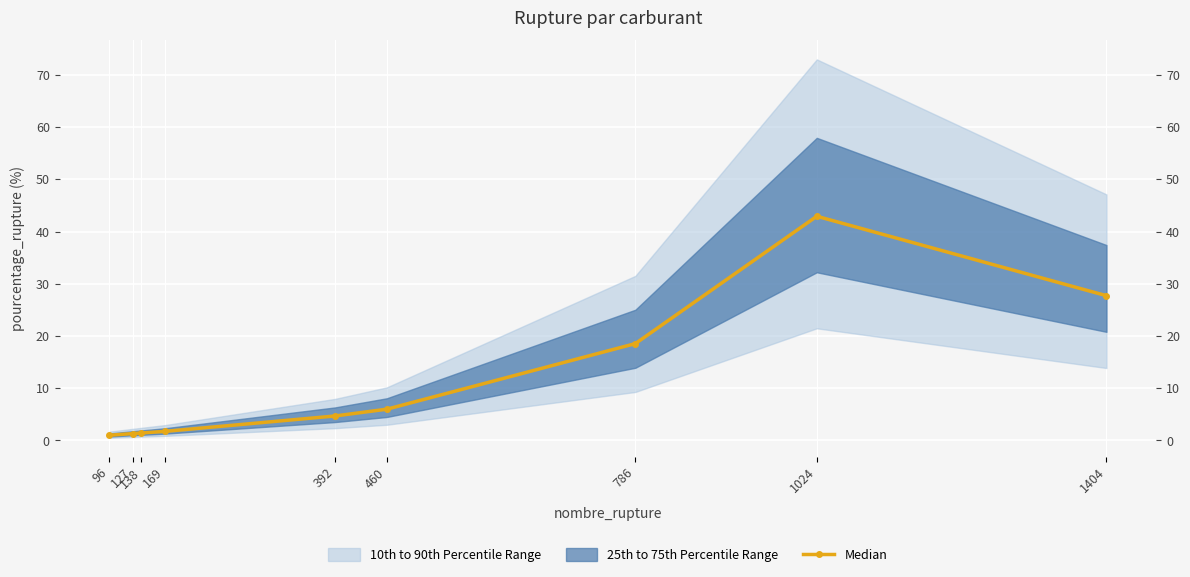

The value at 392 is 2.7. True or false?

False